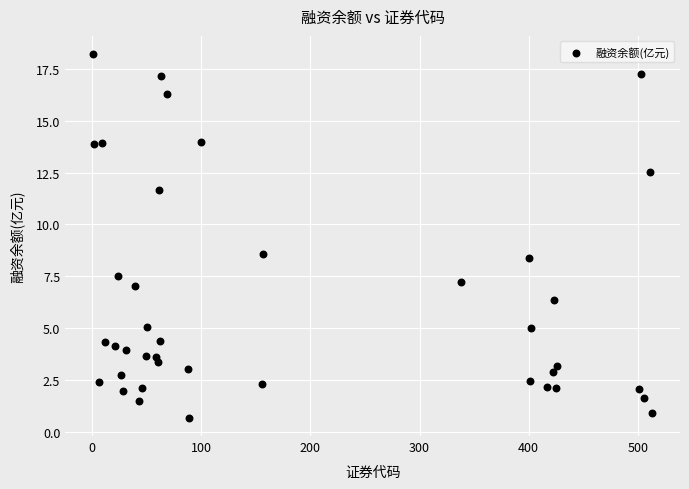

What is the range of Y values (max minus min)?

17.6